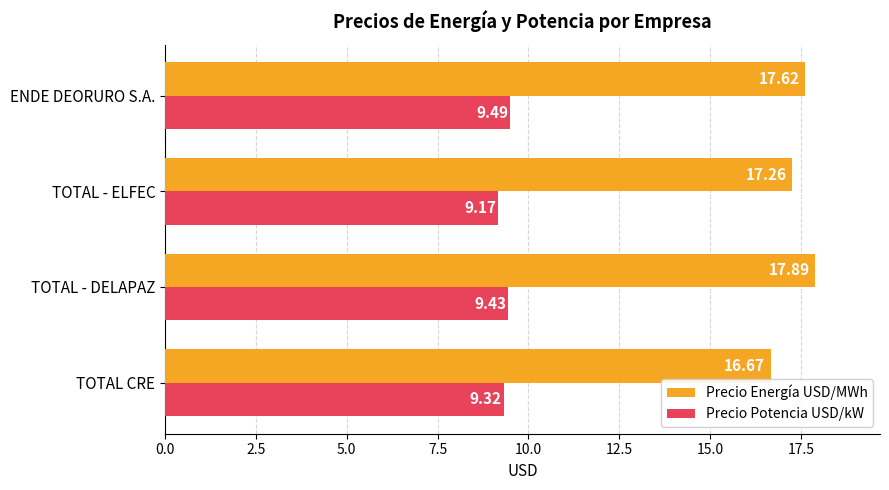

Which series changed the most between TOTAL - DELAPAZ and ENDE DEORURO S.A.?

Precio Energía USD/MWh